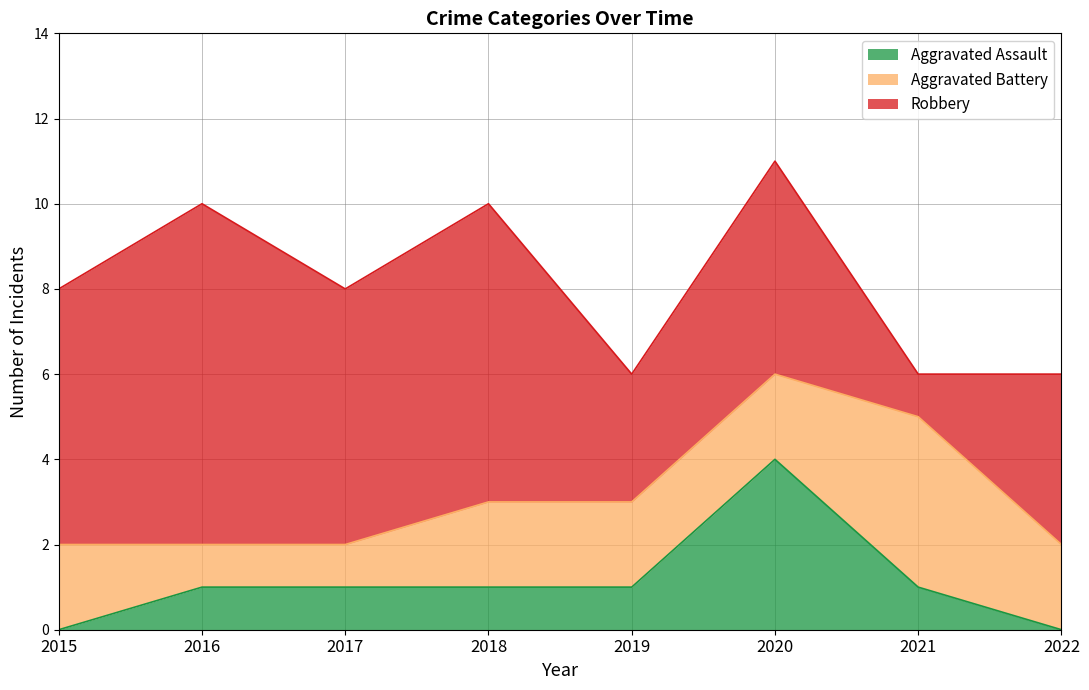

How many lines are shown in the chart?

3